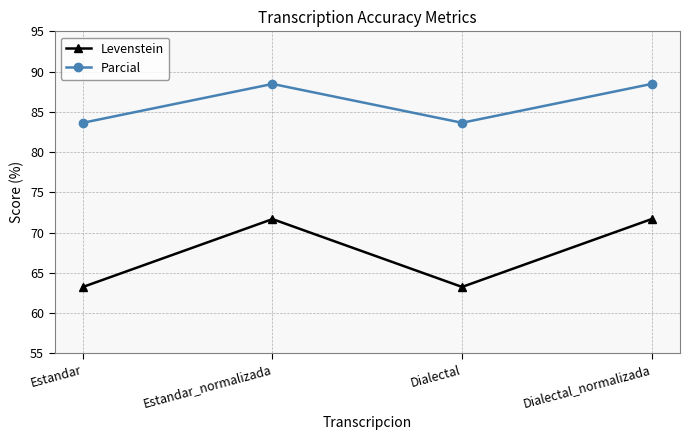

Where does the Parcial series first go above 88?

Estandar_normalizada